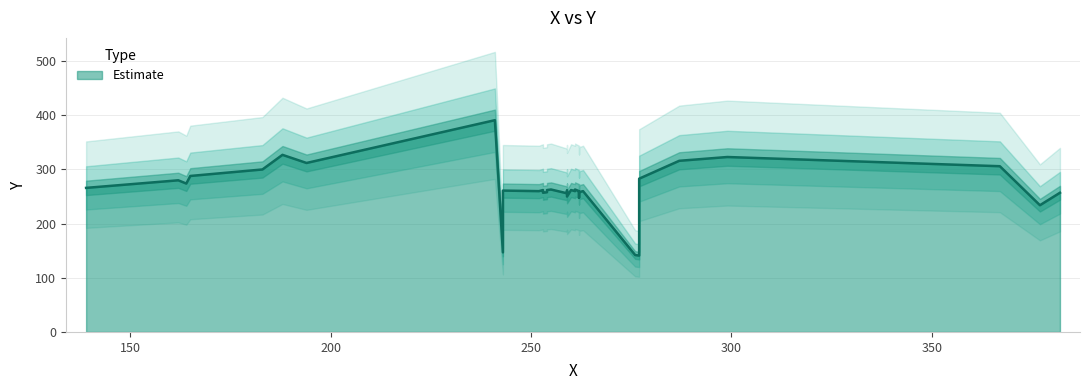

Rank the categories by value from highest to lowest.

241, 188, 299, 287, 194, 367, 183, 165, 277, 162, 164, 139, 255, 261, 253, 254, 260, 243, 259, 252, 261, 262, 263, 253, 262, 254, 262, 253, 382, 259, 259, 262, 377, 243, 276, 277